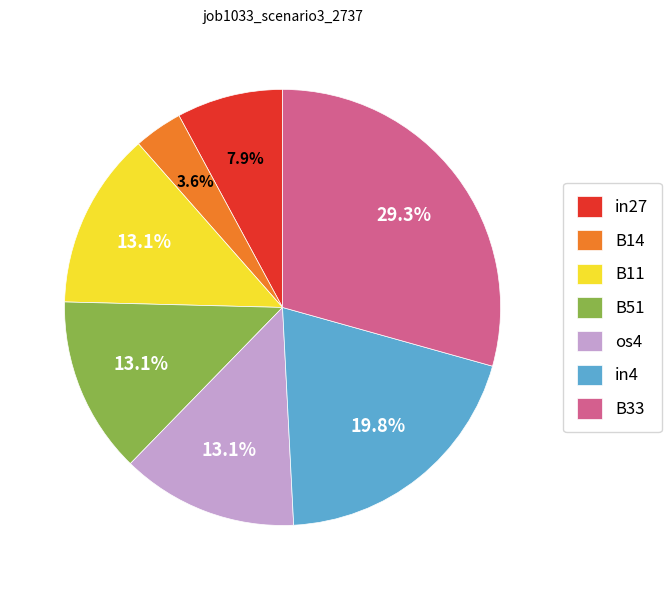

Between in4 and B14, which is larger?

in4